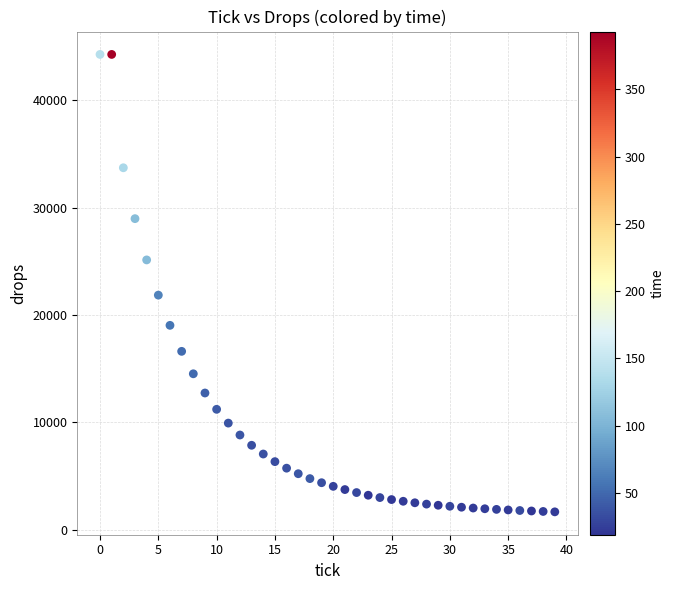

What Y value in the scatter plot is closest to 22971?

21855